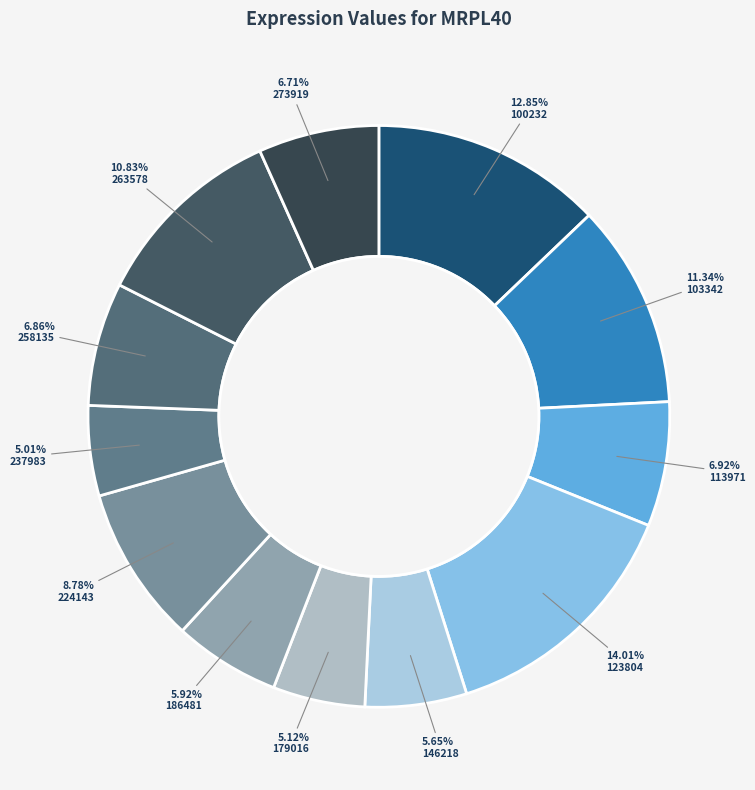

To the nearest percent, what is the difference between the 224143 and 258135 slice percentages?

2%